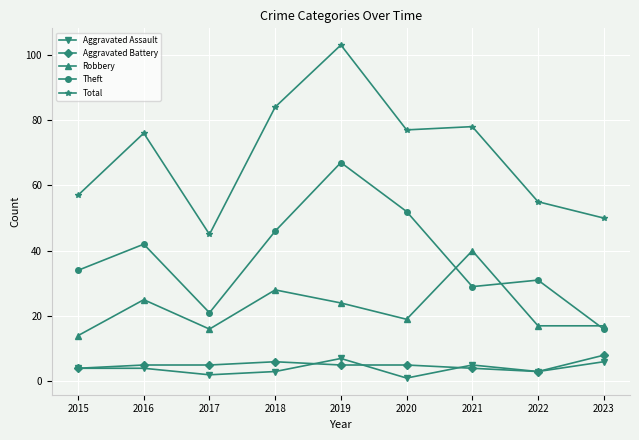

What is the sum of the Robbery values at 2021 and 2020?

59